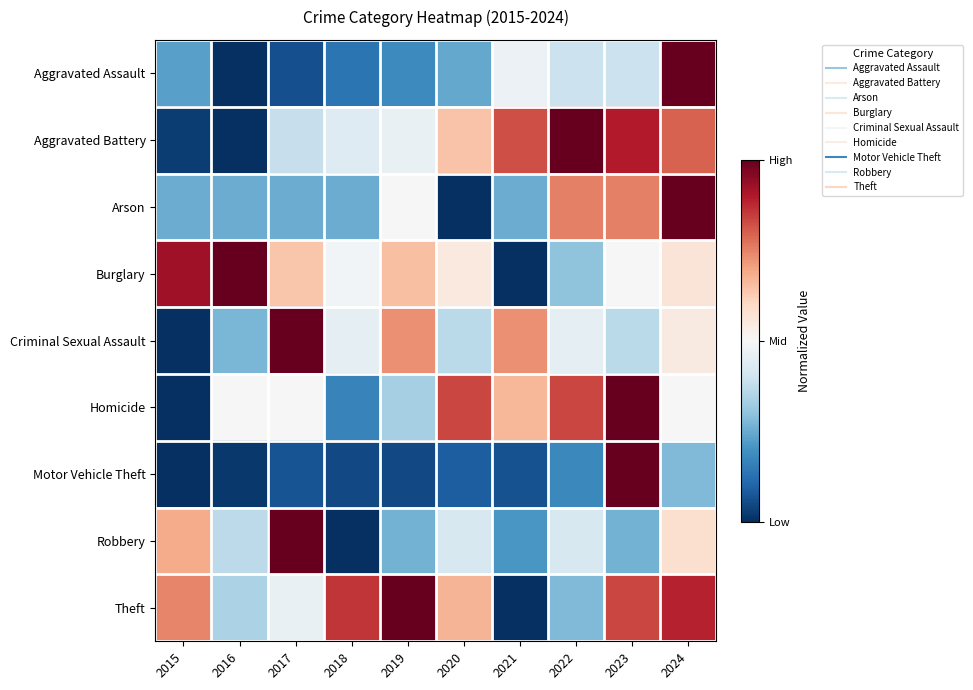

At which category does the chart reach its minimum across all series?

2016